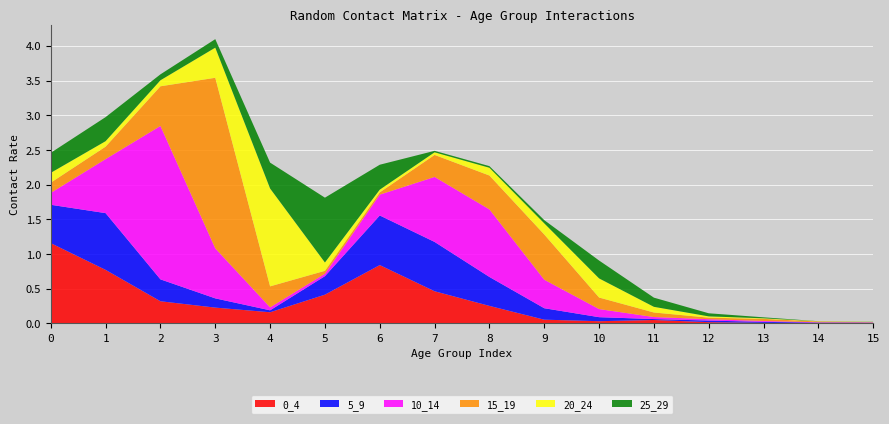

Reading left to right, what are all the values shown in this chart?

0_4: 1.2	0.8	0.3	0.2	0.2	0.4	0.8	0.5	0.3	0.1	0.0	0.0	0.0	0.0	0.0	0.0
5_9: 0.6	0.8	0.3	0.1	0.0	0.3	0.7	0.7	0.4	0.2	0.1	0.0	0.0	0.0	0.0	0.0
10_14: 0.2	0.8	2.2	0.7	0.0	0.0	0.3	0.9	1.0	0.4	0.1	0.0	0.0	0.0	0.0	0.0
15_19: 0.1	0.2	0.6	2.5	0.3	0.0	0.0	0.3	0.5	0.7	0.2	0.1	0.0	0.0	0.0	0.0
20_24: 0.1	0.1	0.1	0.4	1.4	0.1	0.0	0.0	0.1	0.2	0.3	0.1	0.0	0.0	0.0	0.0
25_29: 0.3	0.3	0.1	0.1	0.4	0.9	0.4	0.0	0.0	0.0	0.3	0.1	0.0	0.0	0.0	0.0